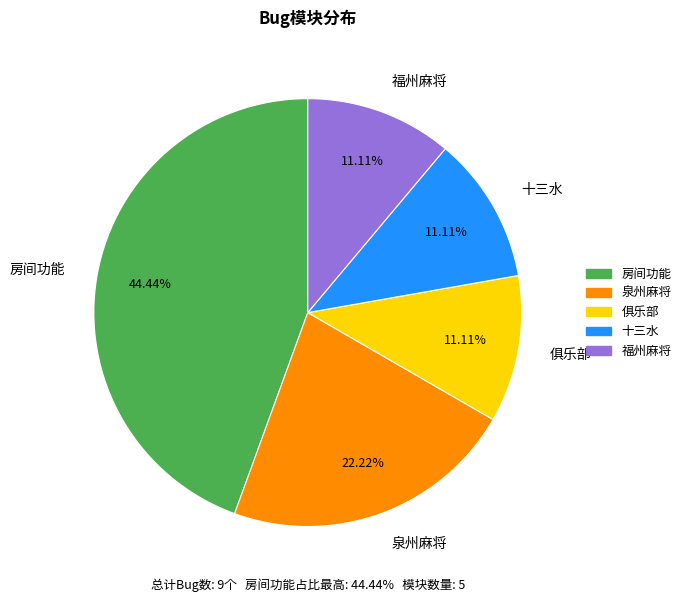

Count the number of slices in the pie.

5